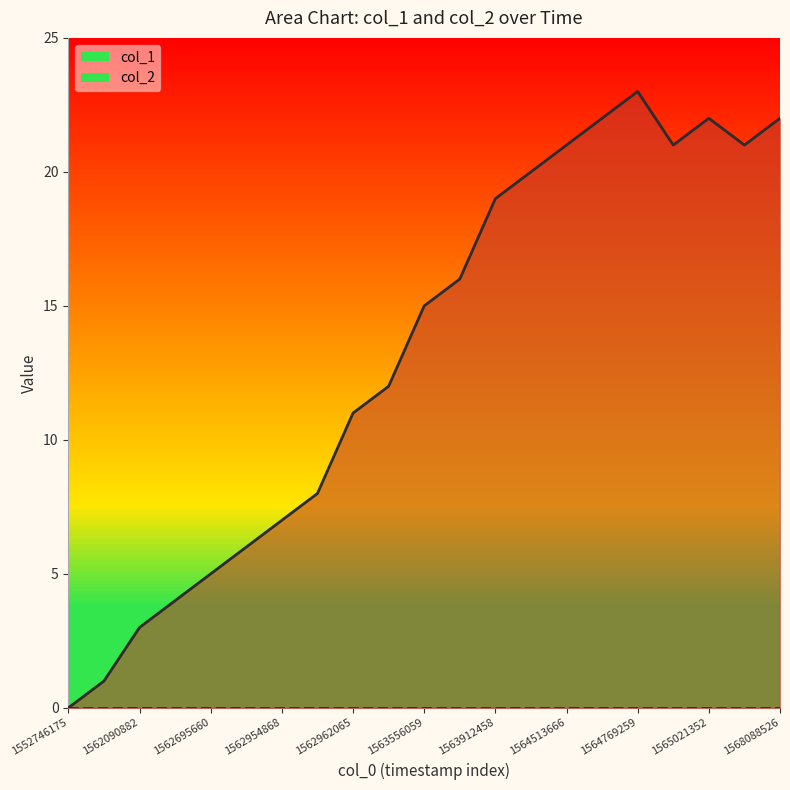

True or false: the data shows -9 at 1552746175.

False